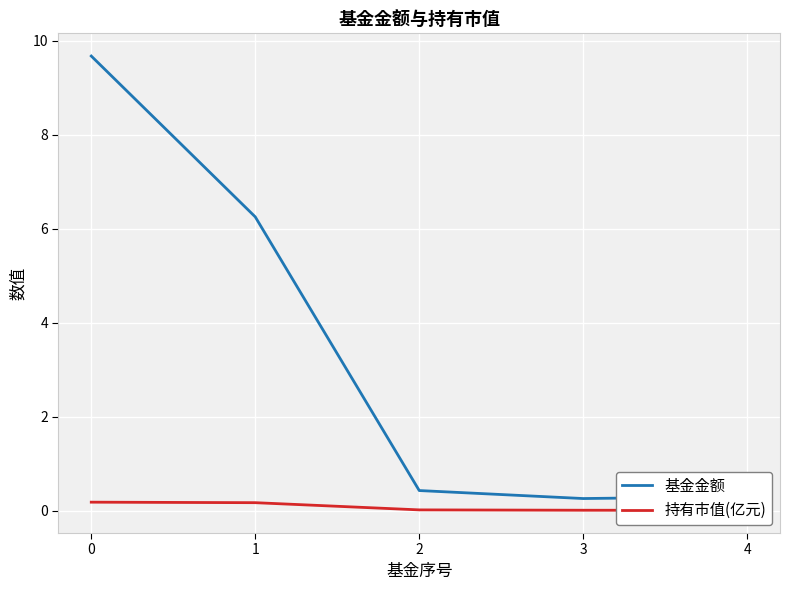

List the series in order of their overall mean, lowest first.

持有市值(亿元), 基金金额